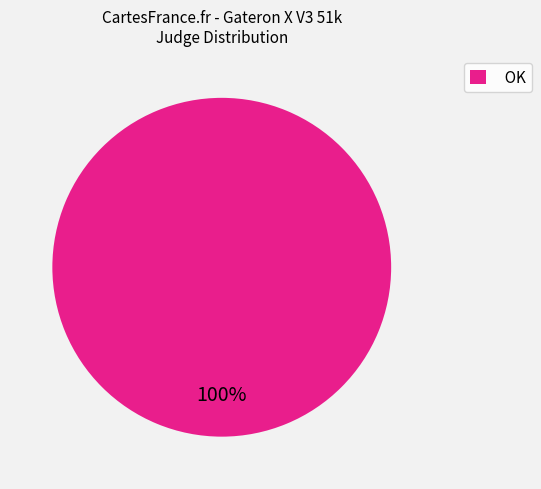

Does OK represent more than half of the total?

Yes